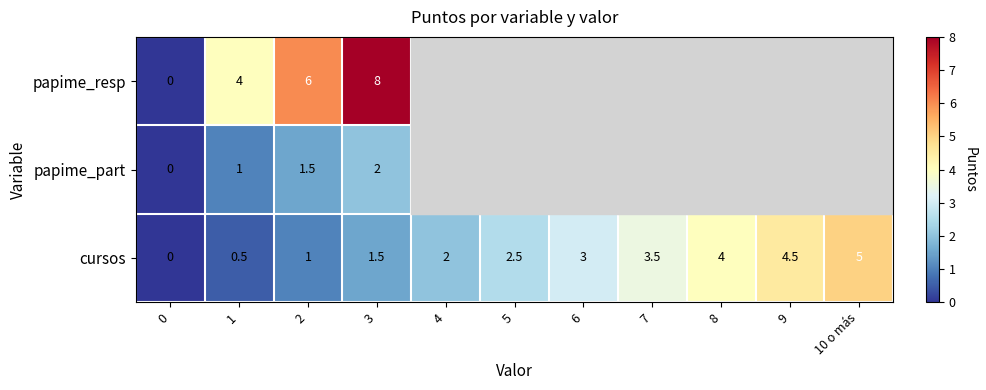

Count the number of data series in this chart.

3